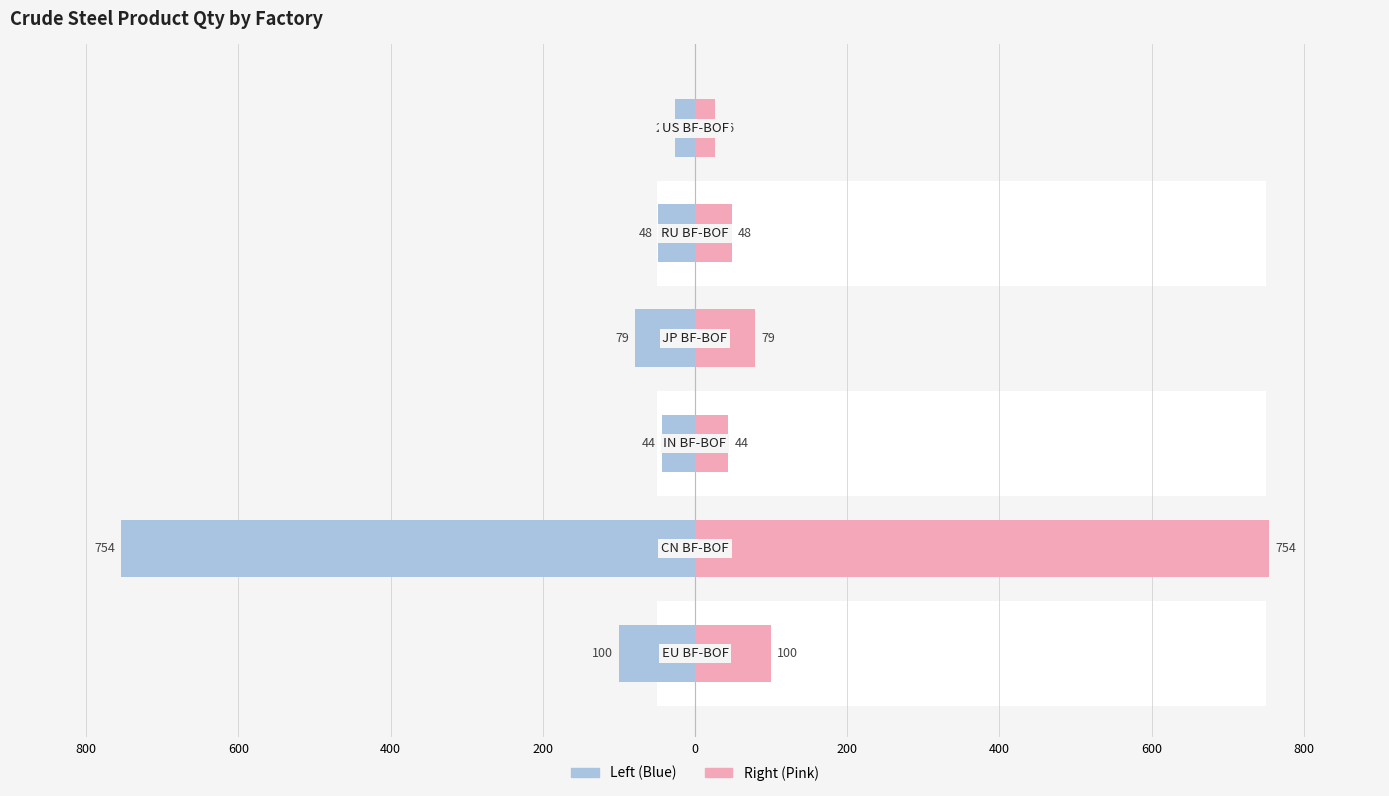

How many bars are there in total?

12